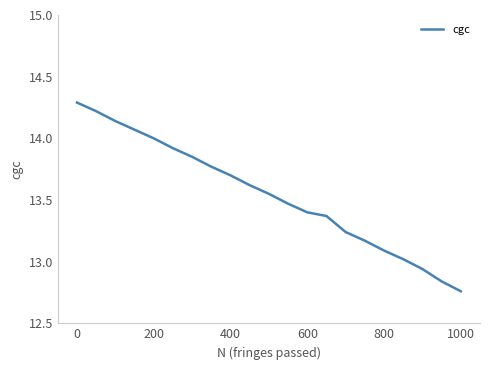

What is the maximum value shown in the chart?

14.3